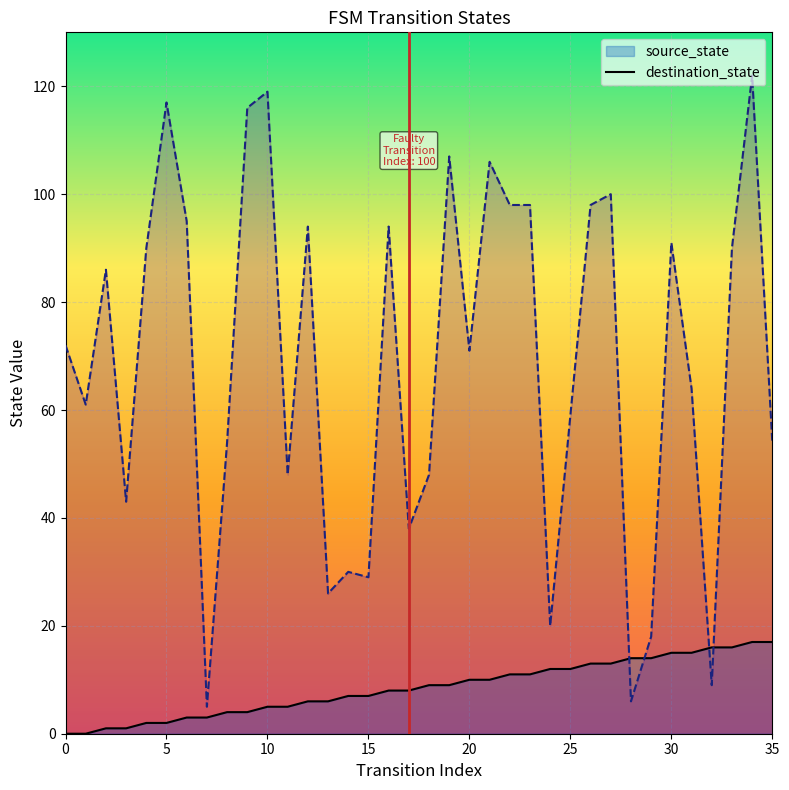

True or false: destination_state has more than 2 points higher than both neighbors.

True